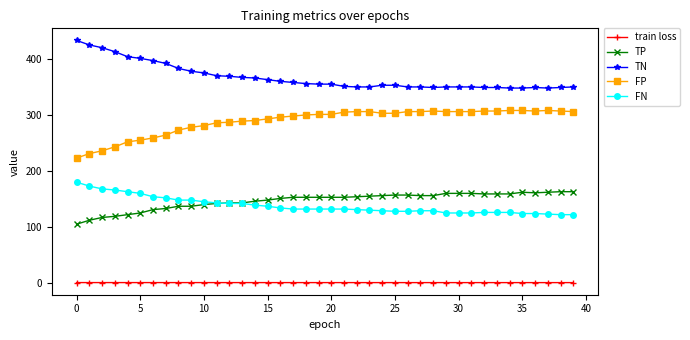

True or false: TP and TN cross at least once.

False